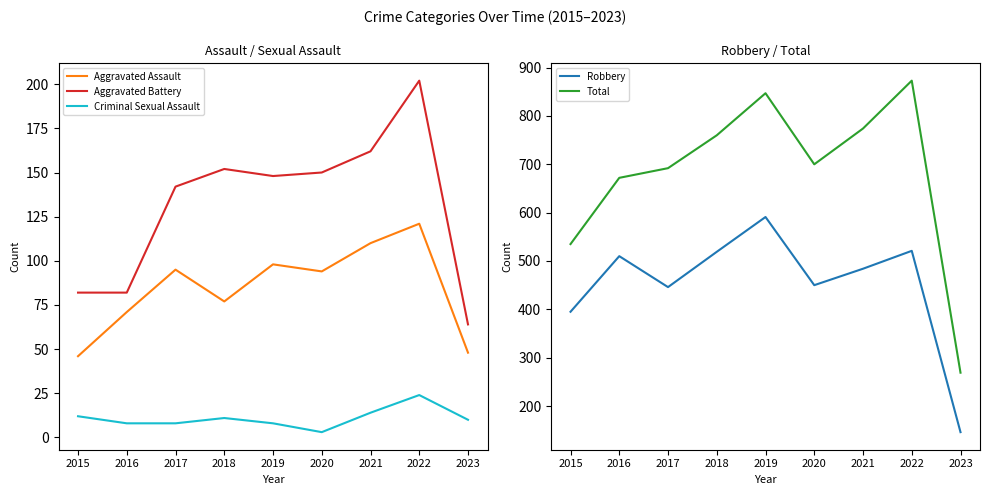

How many series are shown in this chart?

5